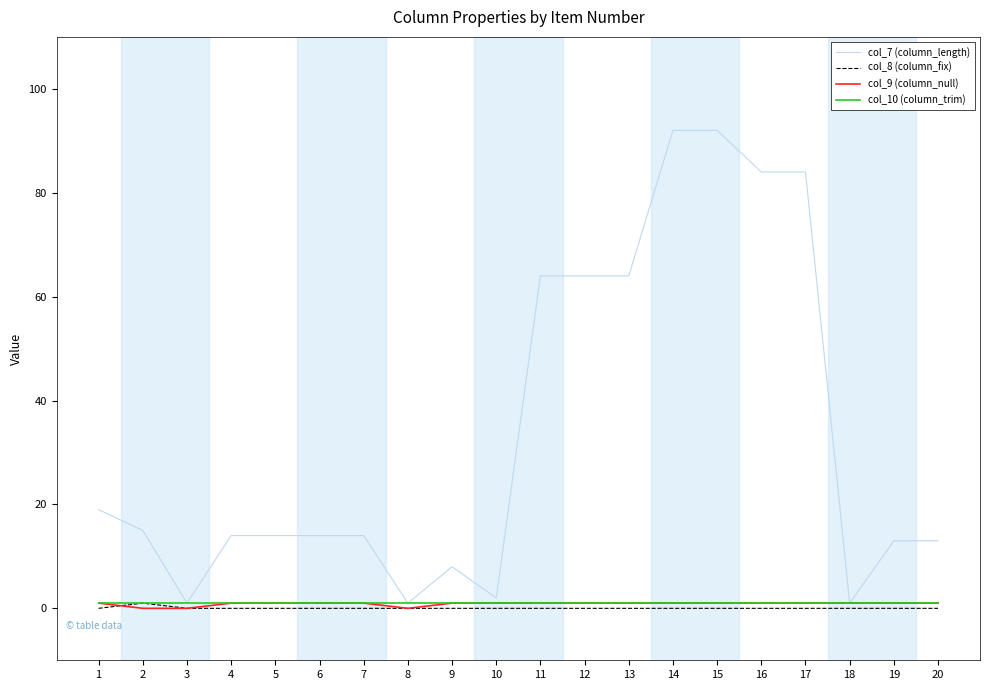

Which series has the widest spread of values?

col_7 (column_length)